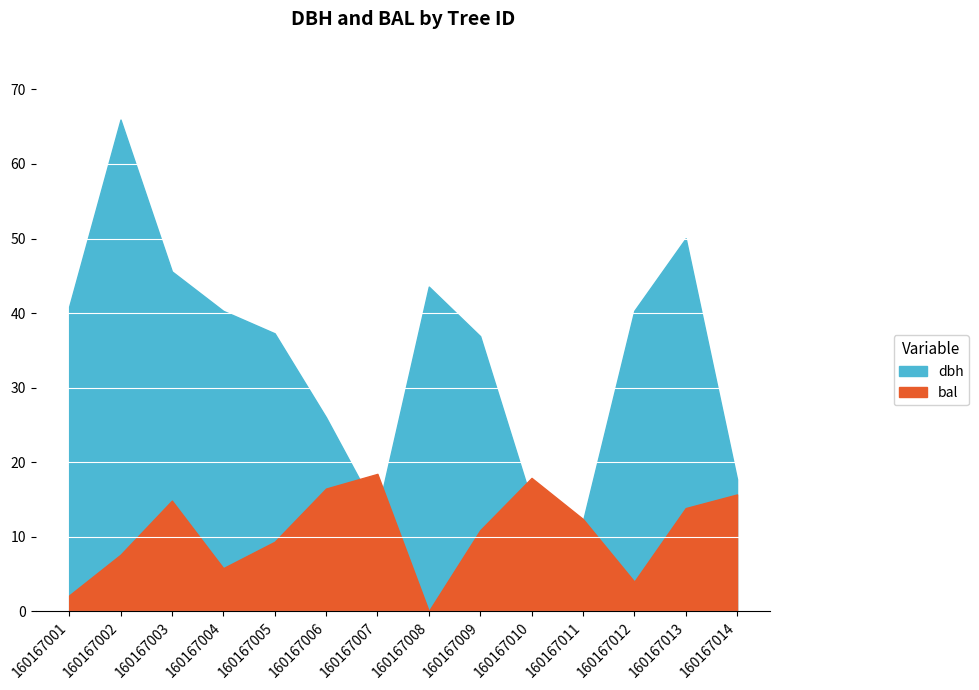

Which category has the highest value across all series?

160167002